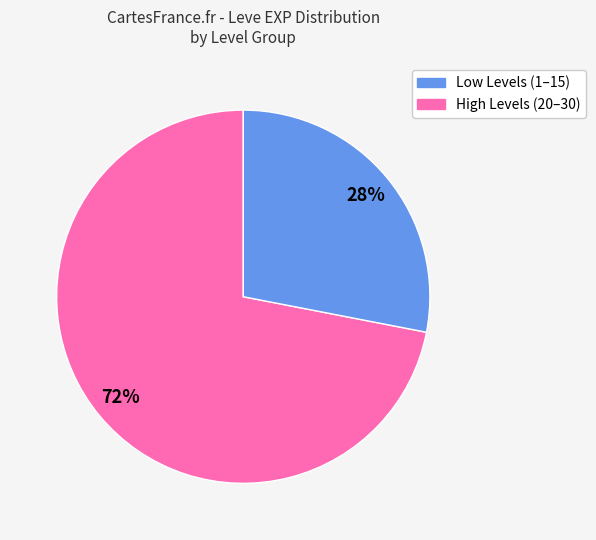

Is there any slice that represents more than half of the pie?

Yes